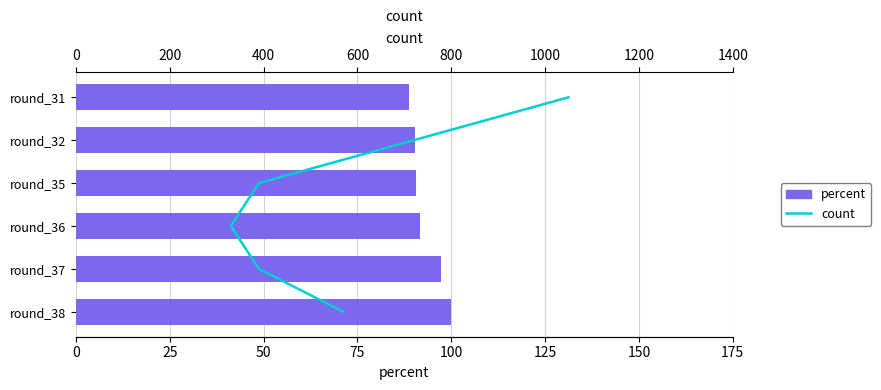

Which series has the widest spread of values?

percent